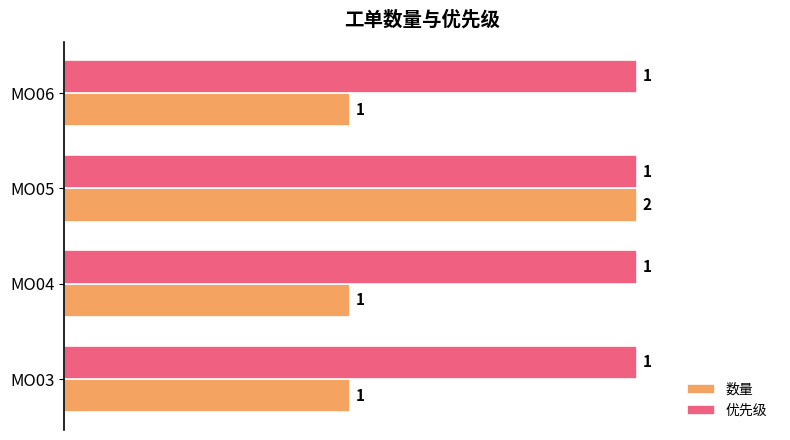

True or false: 数量 has a value of 0.5 at MO04.

True